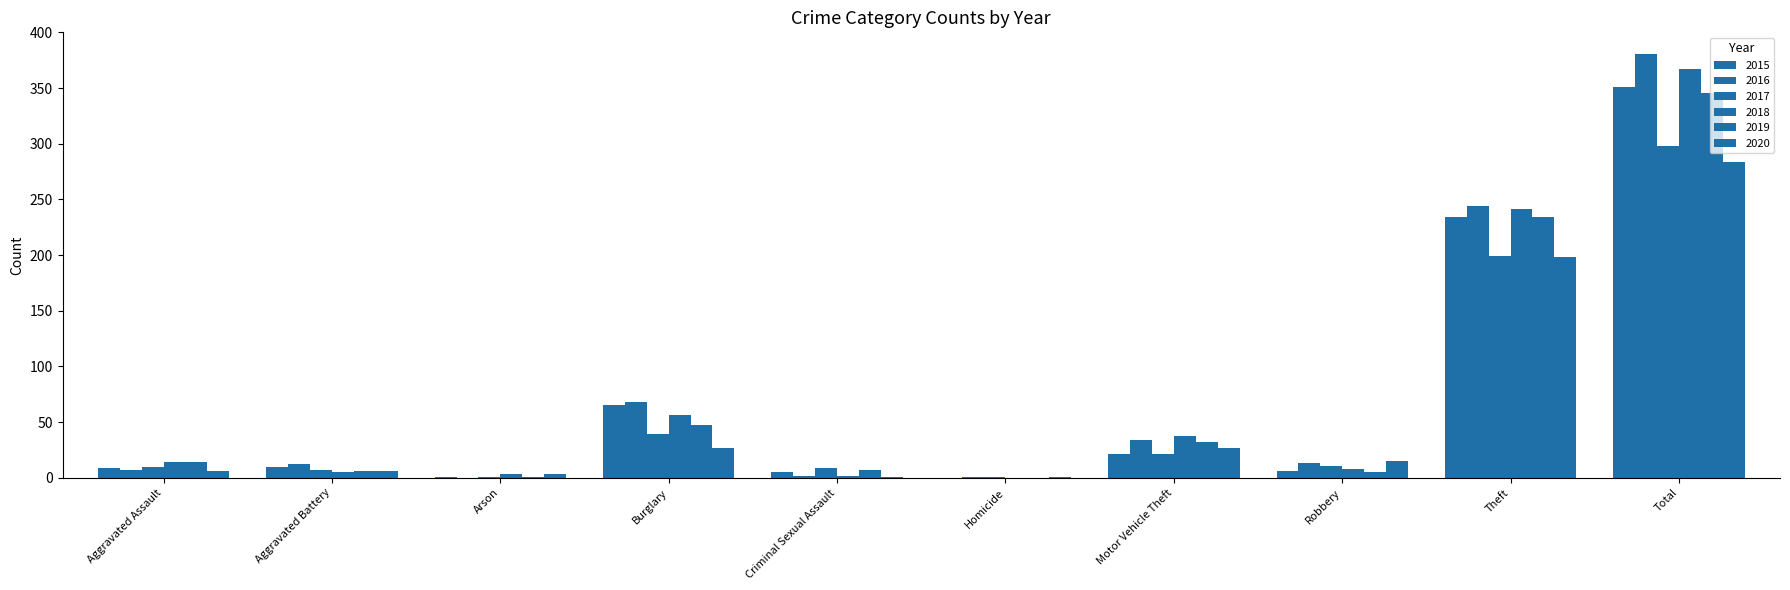

Reading left to right, what are all the values shown in this chart?

2015: Aggravated Assault=9	Aggravated Battery=10	Arson=1	Burglary=65	Criminal Sexual Assault=5	Homicide=0	Motor Vehicle Theft=21	Robbery=6	Theft=234	Total=351
2016: Aggravated Assault=7	Aggravated Battery=12	Arson=0	Burglary=68	Criminal Sexual Assault=2	Homicide=1	Motor Vehicle Theft=34	Robbery=13	Theft=244	Total=381
2017: Aggravated Assault=10	Aggravated Battery=7	Arson=1	Burglary=39	Criminal Sexual Assault=9	Homicide=1	Motor Vehicle Theft=21	Robbery=11	Theft=199	Total=298
2018: Aggravated Assault=14	Aggravated Battery=5	Arson=3	Burglary=56	Criminal Sexual Assault=2	Homicide=0	Motor Vehicle Theft=38	Robbery=8	Theft=241	Total=367
2019: Aggravated Assault=14	Aggravated Battery=6	Arson=1	Burglary=47	Criminal Sexual Assault=7	Homicide=0	Motor Vehicle Theft=32	Robbery=5	Theft=234	Total=346
2020: Aggravated Assault=6	Aggravated Battery=6	Arson=3	Burglary=27	Criminal Sexual Assault=1	Homicide=1	Motor Vehicle Theft=27	Robbery=15	Theft=198	Total=284